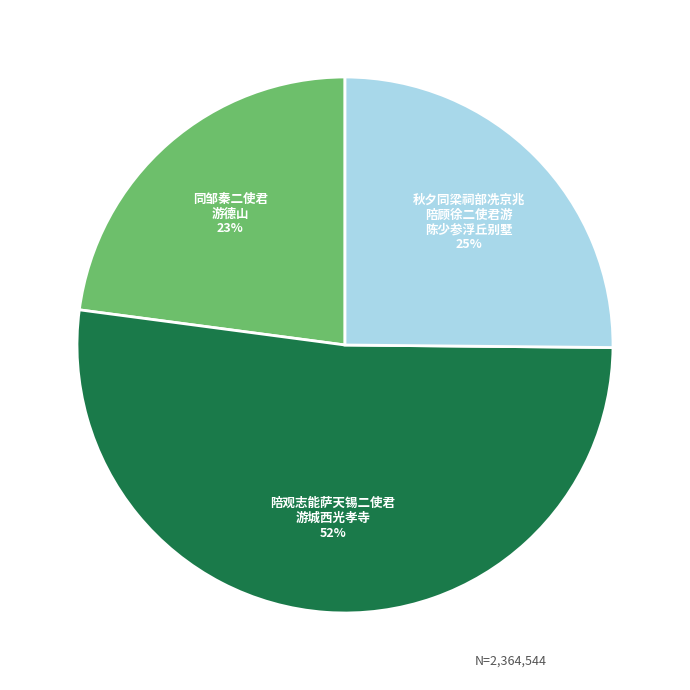

To the nearest percent, what is the difference between the largest and smallest slice percentages?

29%